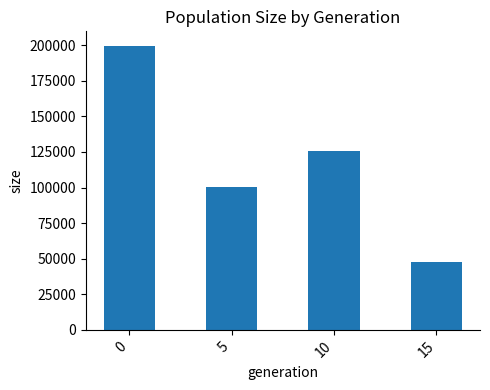

What is the sum of all values?

473524